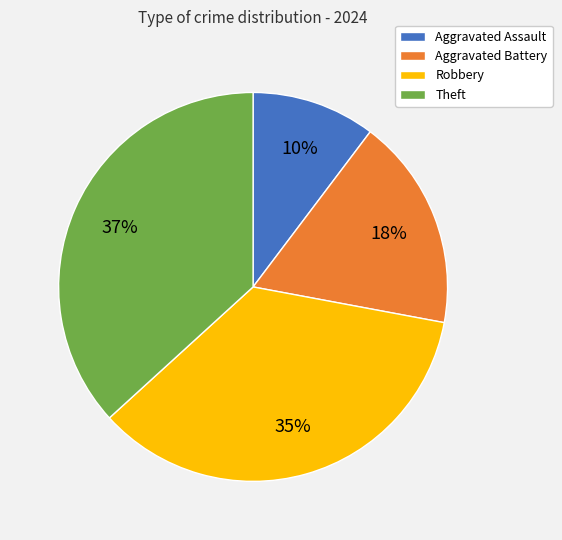

Is the sum of Aggravated Assault and Robbery greater than half?

No